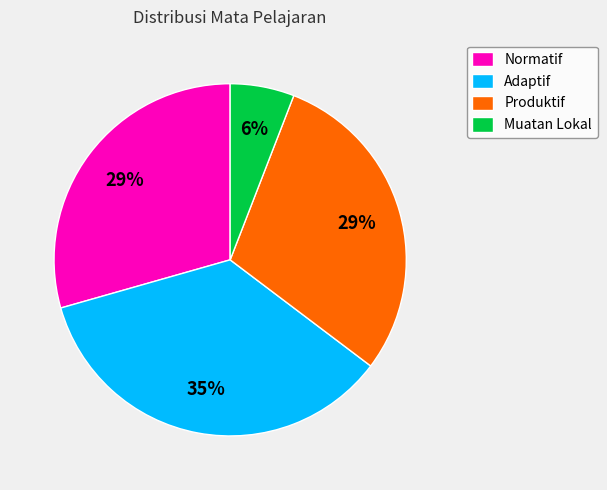

To the nearest percent, what is the average slice percentage?

25%